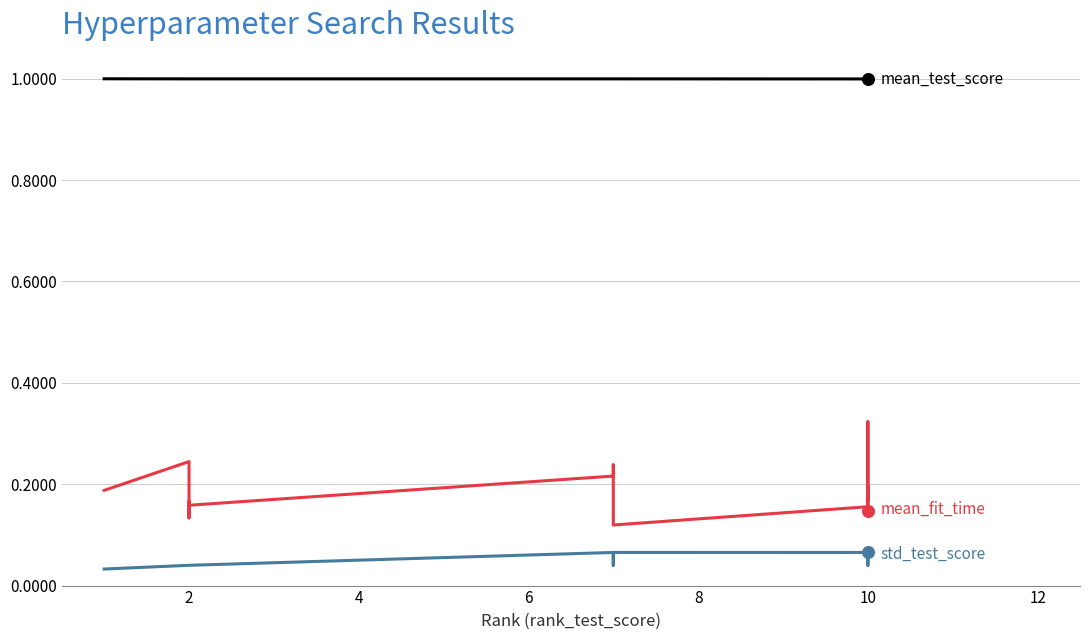

Which series has the largest total across all categories?

mean_test_score